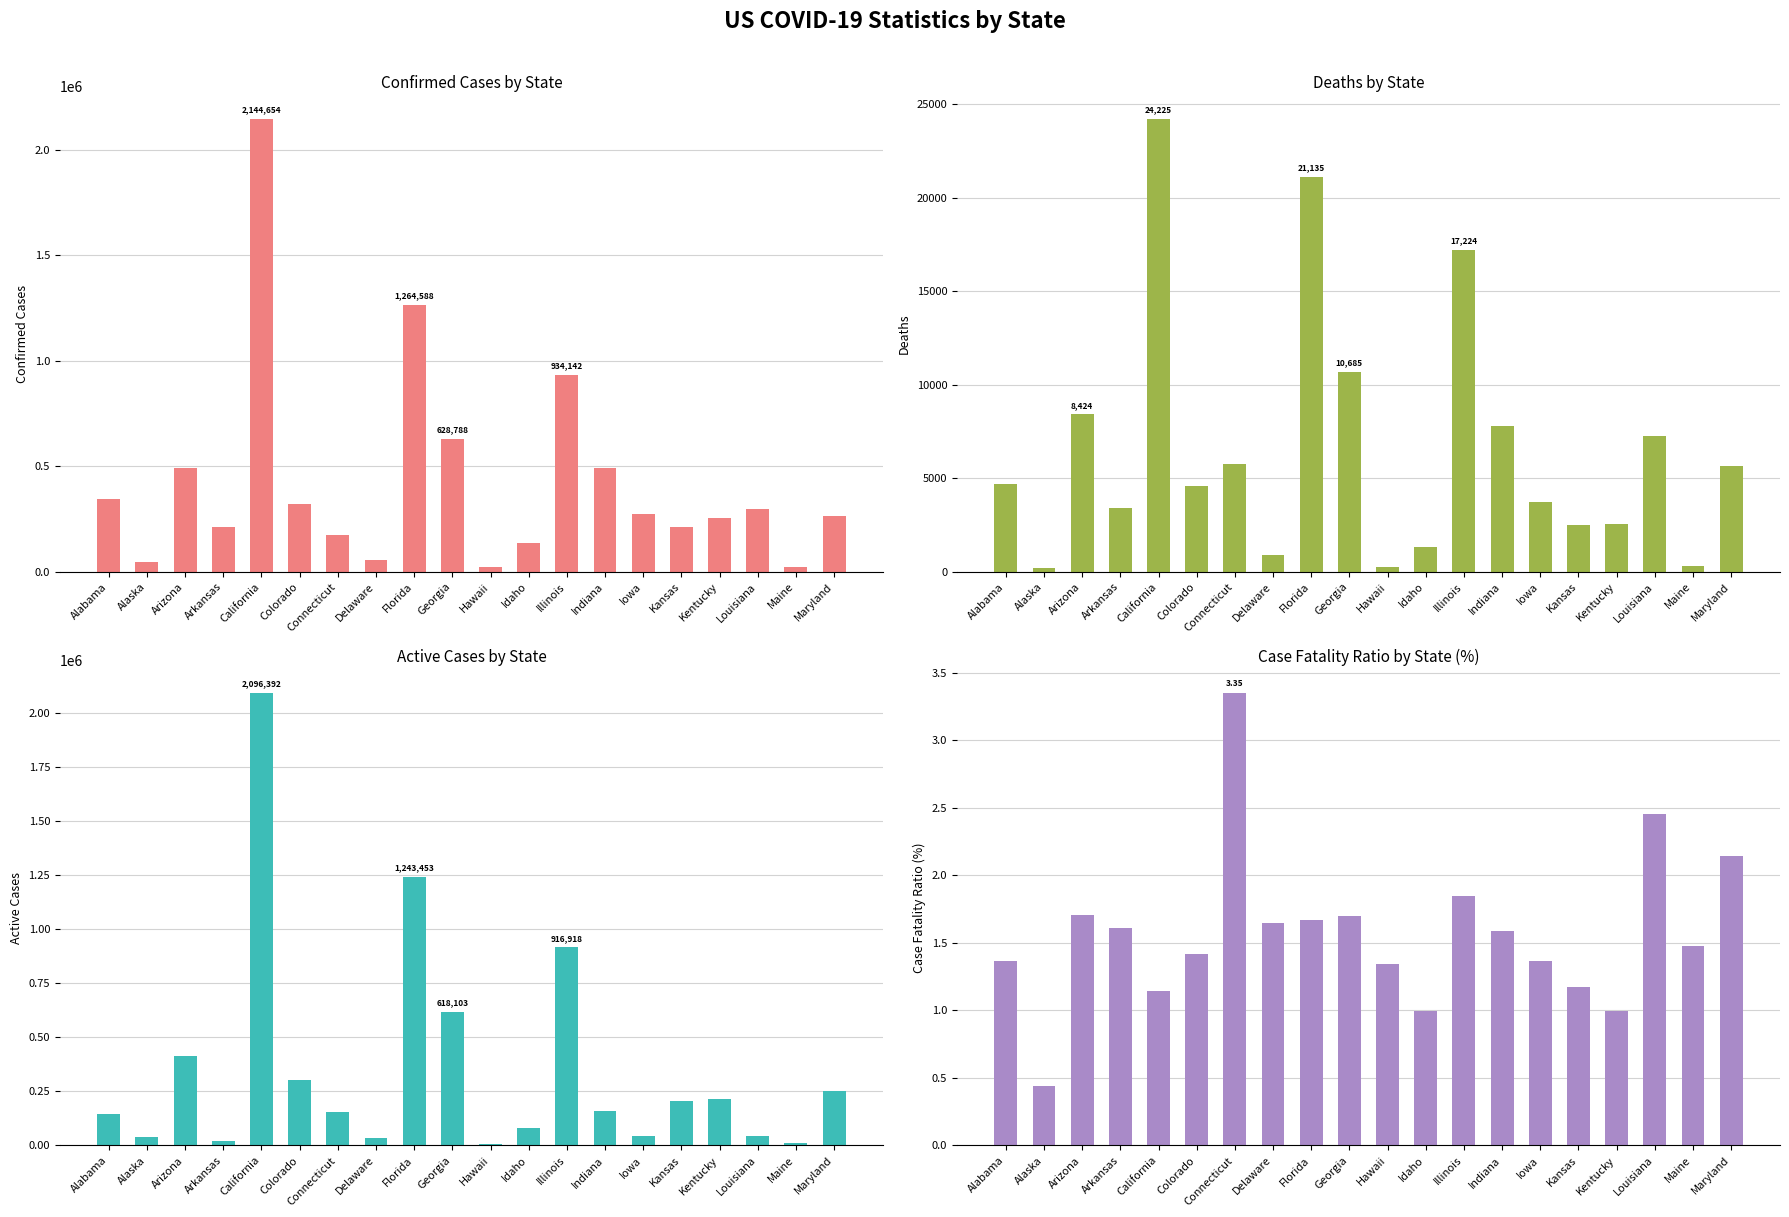

At which category is the sum across all series the highest?

California